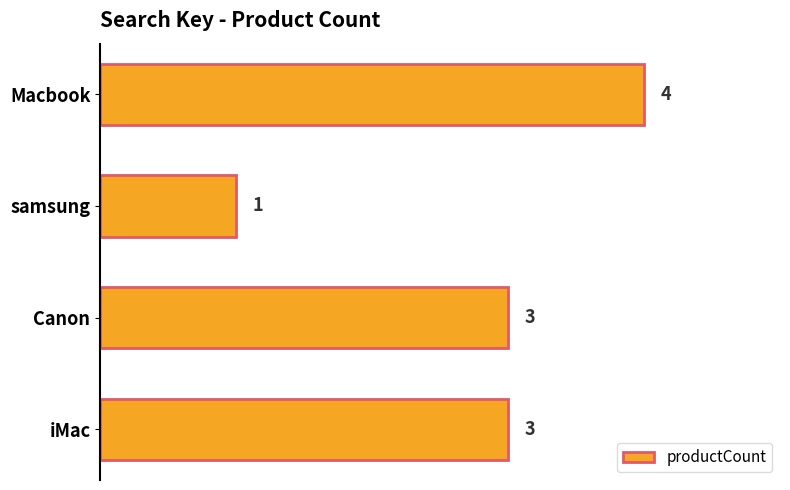

How many categories are shown in the chart?

4